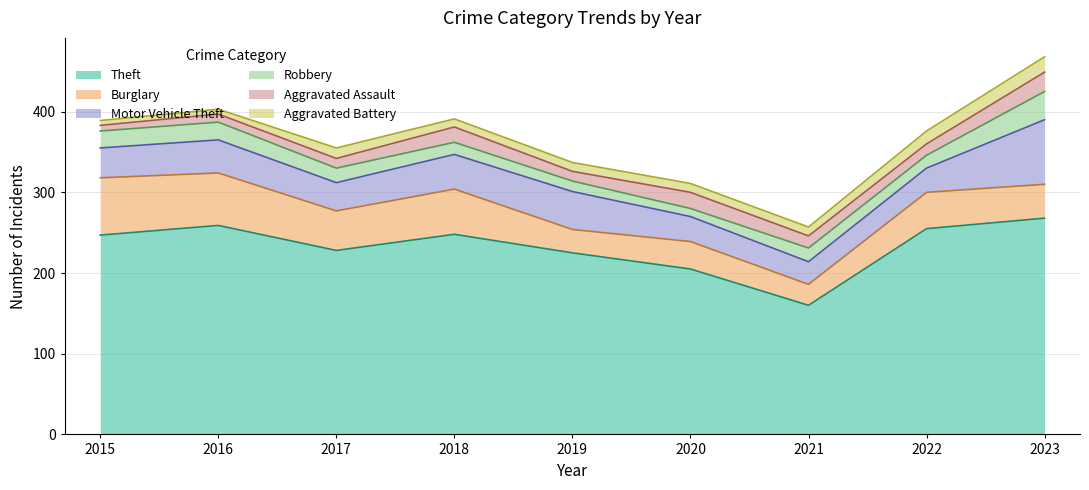

At which category is the sum across all series the highest?

2023